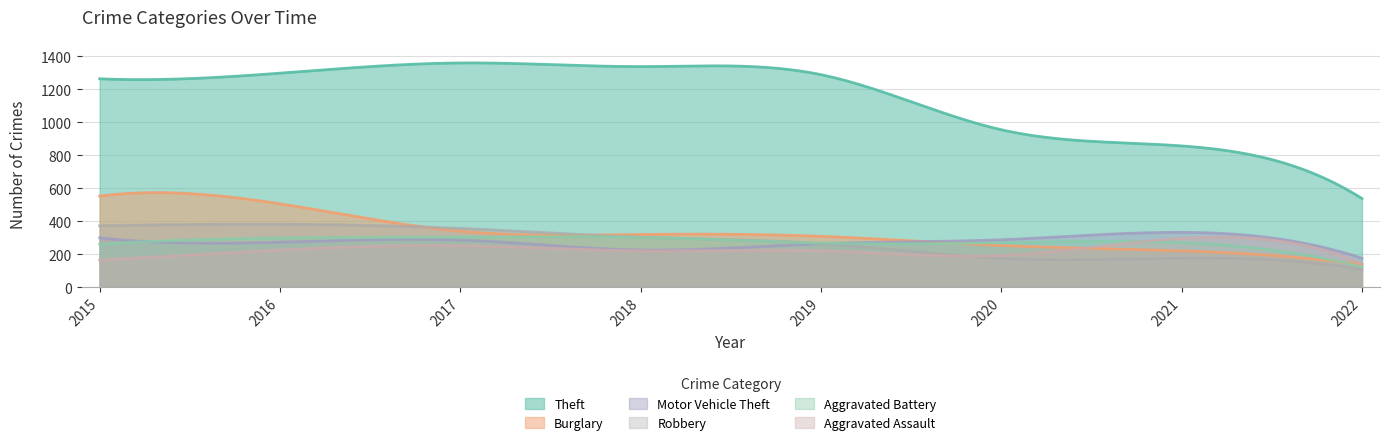

How many data points in Robbery are above 302?

3